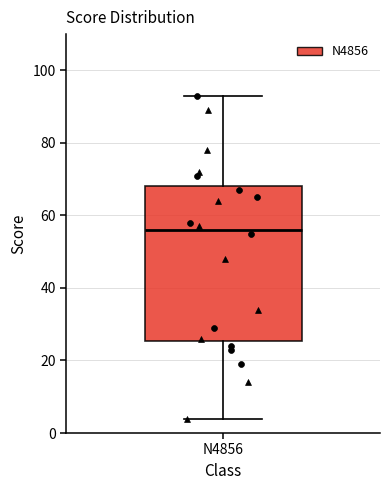

Transcribe this box plot: give where the median line is, the range the box spans, and where the two whiskers end, as read against the y-axis. The values are not printed on the chart, so give them approximately, as read against the axis.

median 56, box 26 to 68, whiskers 4 to 94